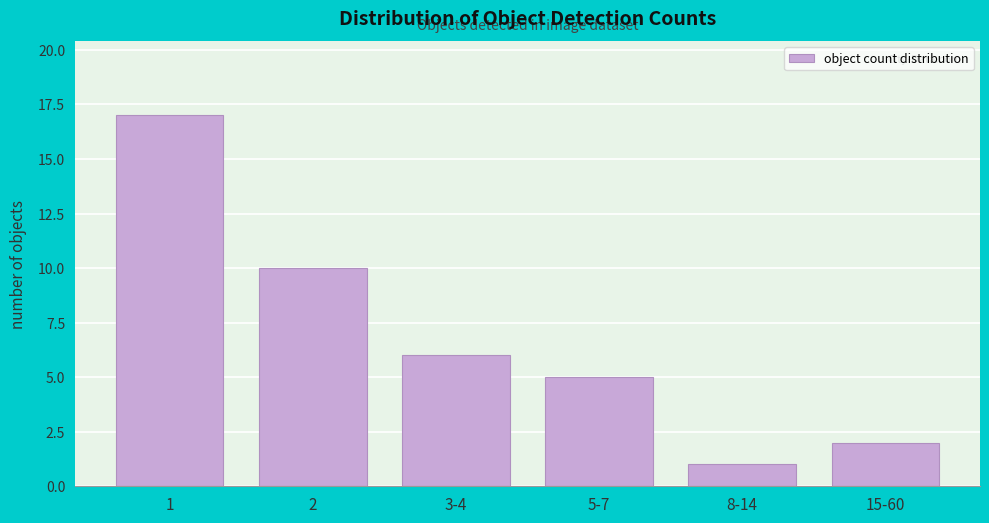

Reading right to left, list all the values displayed in this chart.

2	1	5	6	10	17